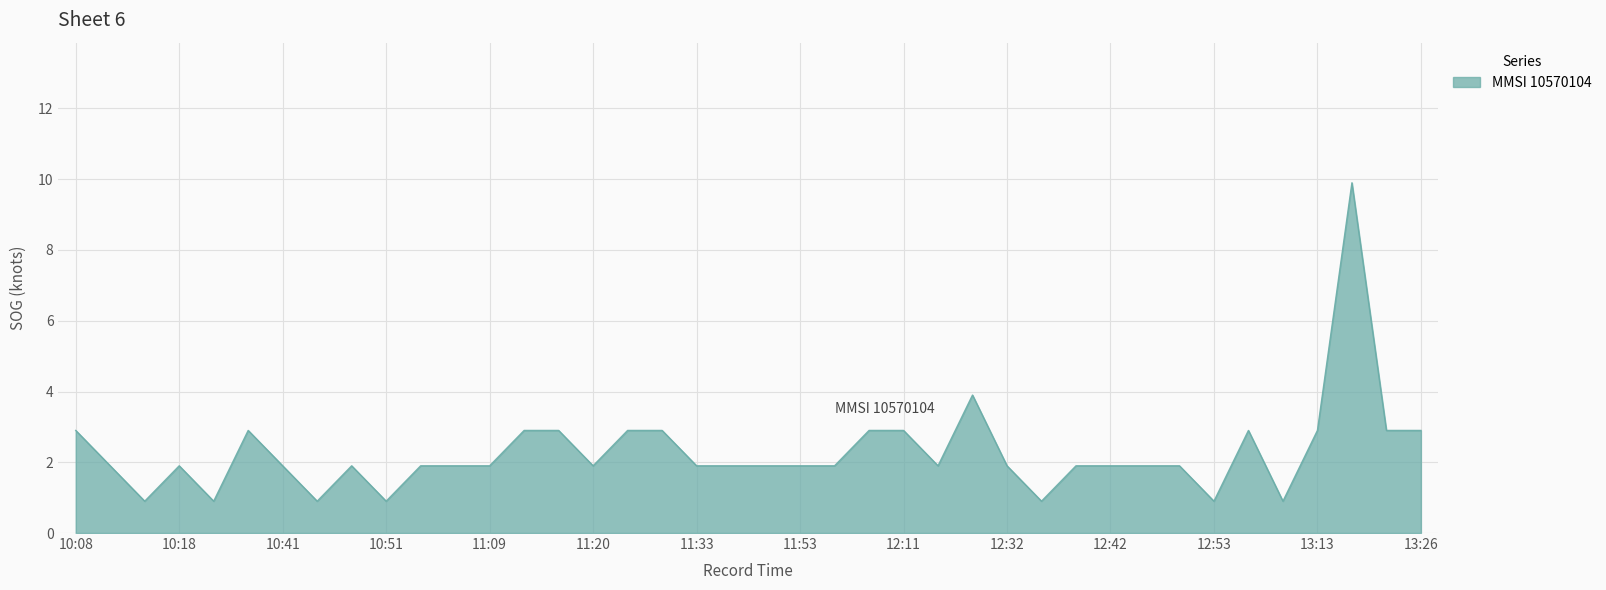

What is the smallest value displayed?

0.9